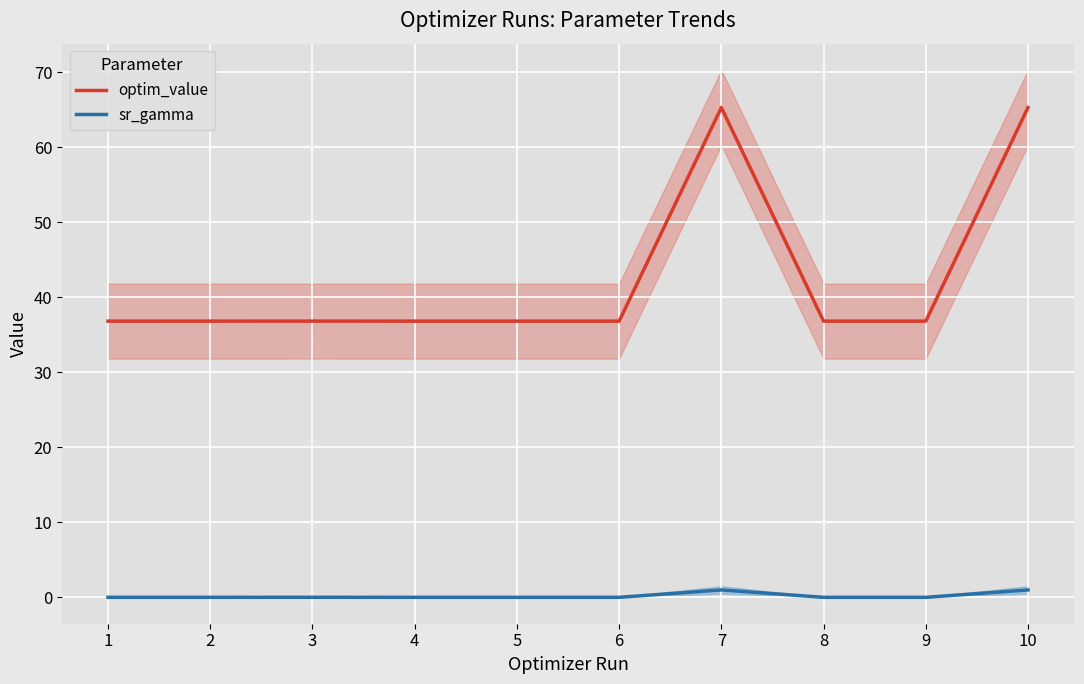

Reading left to right, transcribe all the data shown in this chart.

optim_value: 36.8	36.8	36.8	36.8	36.8	36.8	65.3	36.8	36.8	65.3
sr_gamma: 0.0	0.0	0.0	0.0	0.0	0.0	1.0	0.0	0.0	1.0